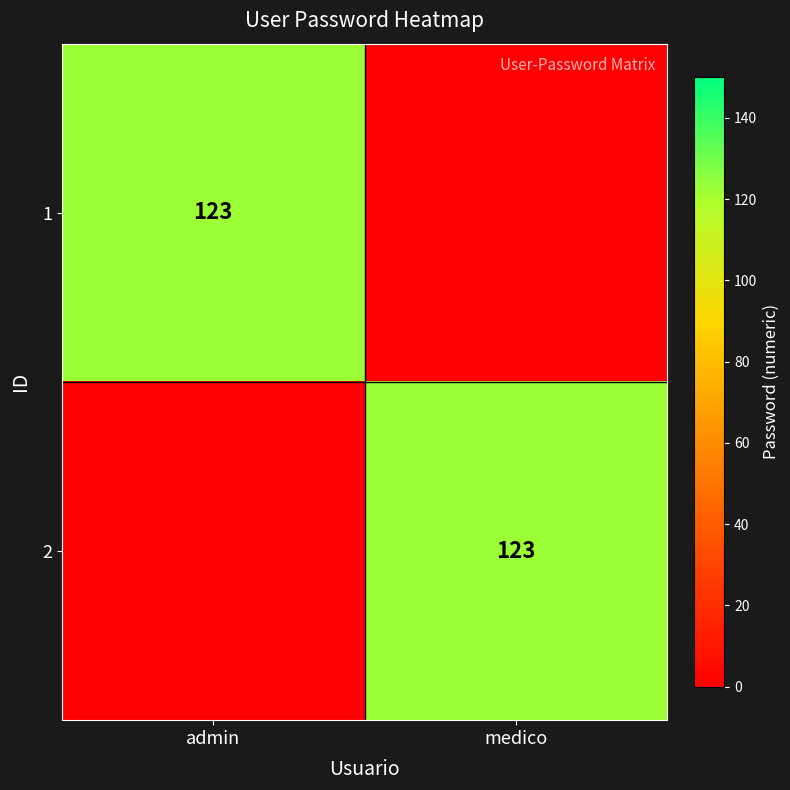

The 2 series shows 218 at medico. True or false?

False